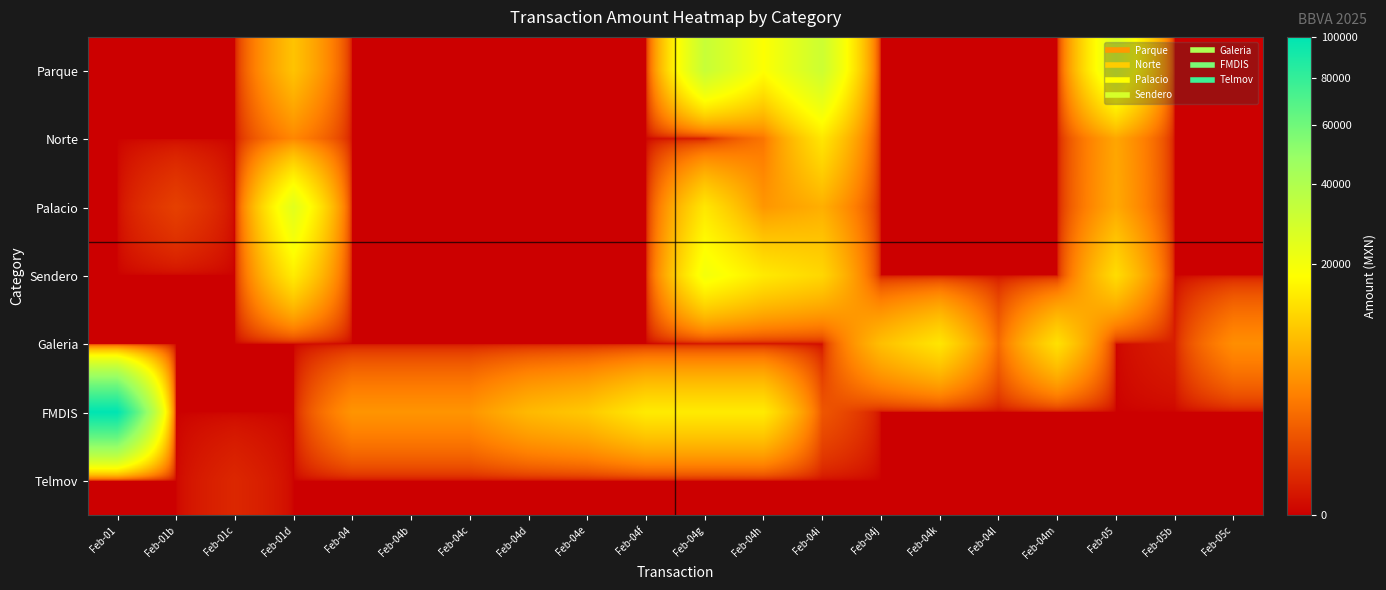

Which series has the largest range (max minus min)?

FMDIS